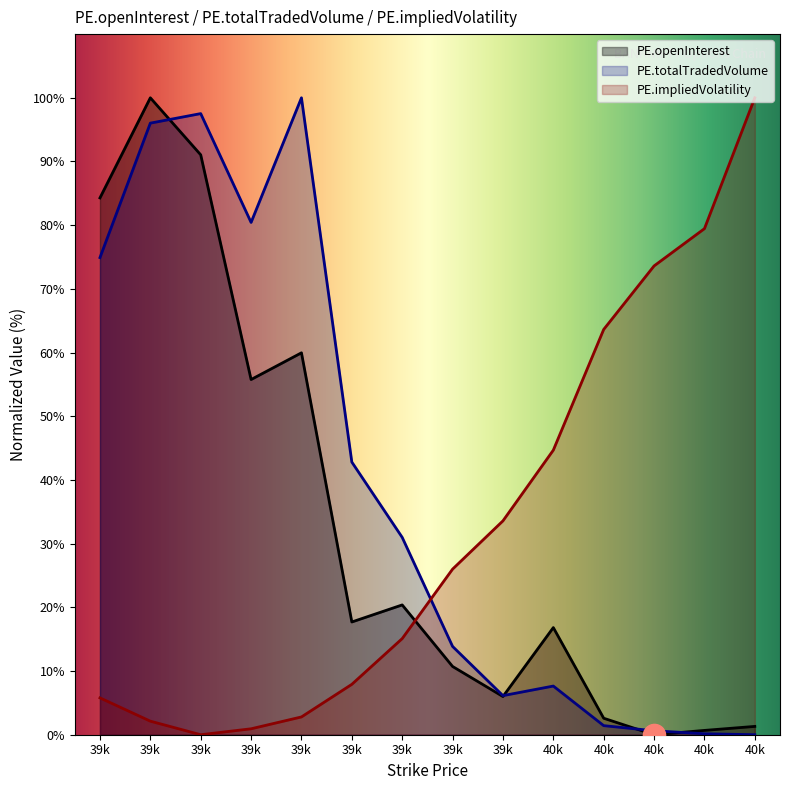

At which label does PE.impliedVolatility first exceed 25?

39k